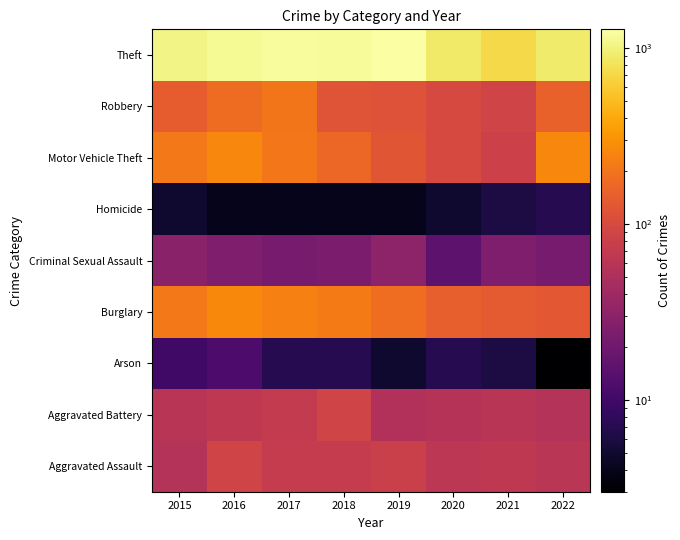

Reading left to right, list all the values displayed in this chart.

Aggravated Assault: 2015=56	2016=88	2017=72	2018=72	2019=80	2020=62	2021=66	2022=61
Aggravated Battery: 2015=60	2016=66	2017=71	2018=86	2019=53	2020=57	2021=60	2022=56
Arson: 2015=10	2016=12	2017=7	2018=7	2019=5	2020=7	2021=6	2022=3
Burglary: 2015=216	2016=266	2017=237	2018=218	2019=182	2020=148	2021=133	2022=129
Criminal Sexual Assault: 2015=29	2016=25	2017=22	2018=24	2019=31	2020=15	2021=25	2022=22
Homicide: 2015=5	2016=4	2017=4	2018=4	2019=4	2020=5	2021=6	2022=7
Motor Vehicle Theft: 2015=212	2016=259	2017=208	2018=163	2019=123	2020=99	2021=82	2022=260
Robbery: 2015=139	2016=178	2017=202	2018=121	2019=116	2020=97	2021=88	2022=151
Theft: 2015=1041	2016=1151	2017=1188	2018=1170	2019=1272	2020=884	2021=716	2022=913